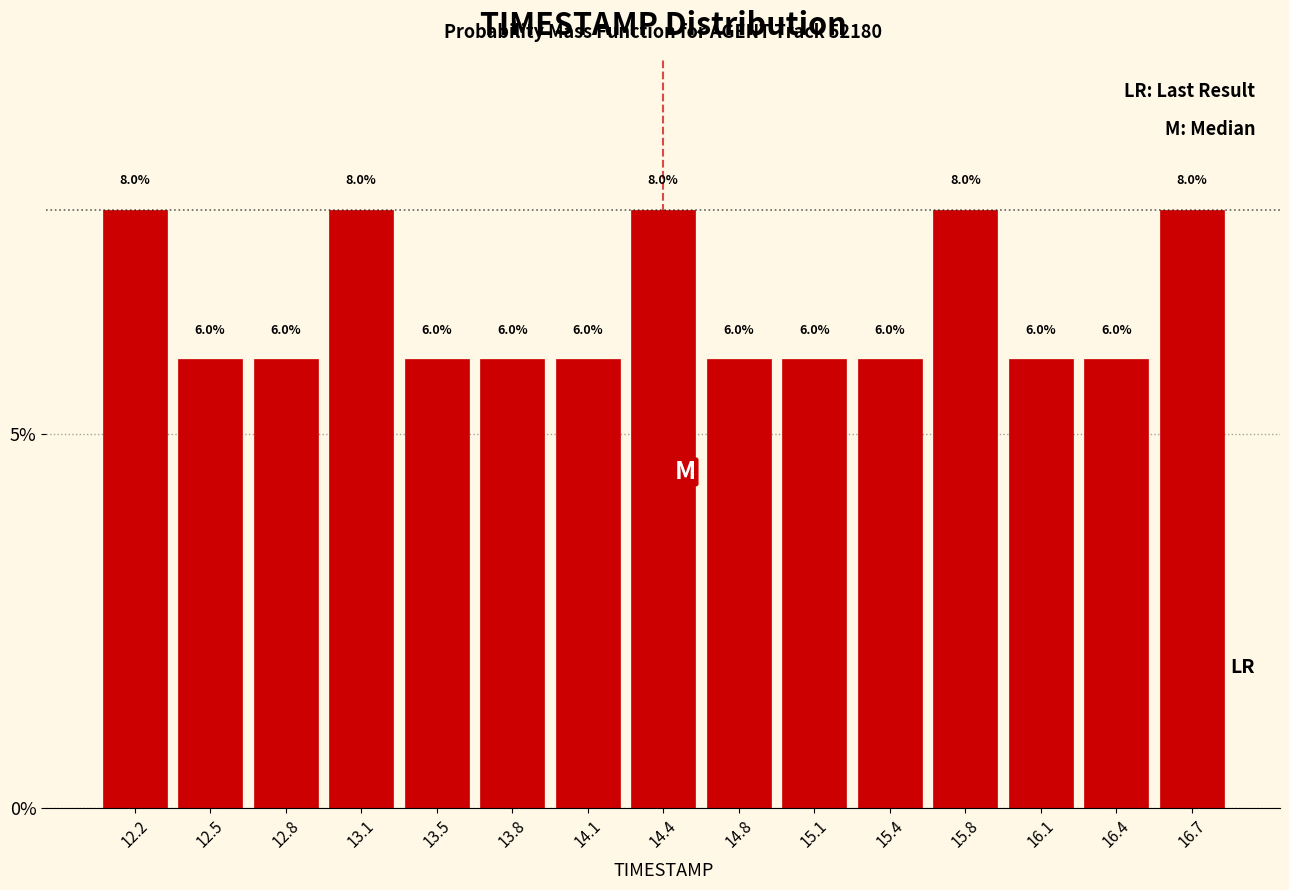

Reading left to right, transcribe this chart: for each bar, give the range it covers on the x-axis and its height. The bar edges are not printed on the chart, so give them approximately, as read against the axis.

12.00 to 12.35: 8.0
12.35 to 12.65: 6.0
12.65 to 13.00: 6.0
13.00 to 13.30: 8.0
13.30 to 13.65: 6.0
13.65 to 13.95: 6.0
13.95 to 14.30: 6.0
14.30 to 14.60: 8.0
14.60 to 14.95: 6.0
14.95 to 15.25: 6.0
15.25 to 15.60: 6.0
15.60 to 15.90: 8.0
15.90 to 16.25: 6.0
16.25 to 16.55: 6.0
16.55 to 16.90: 8.0